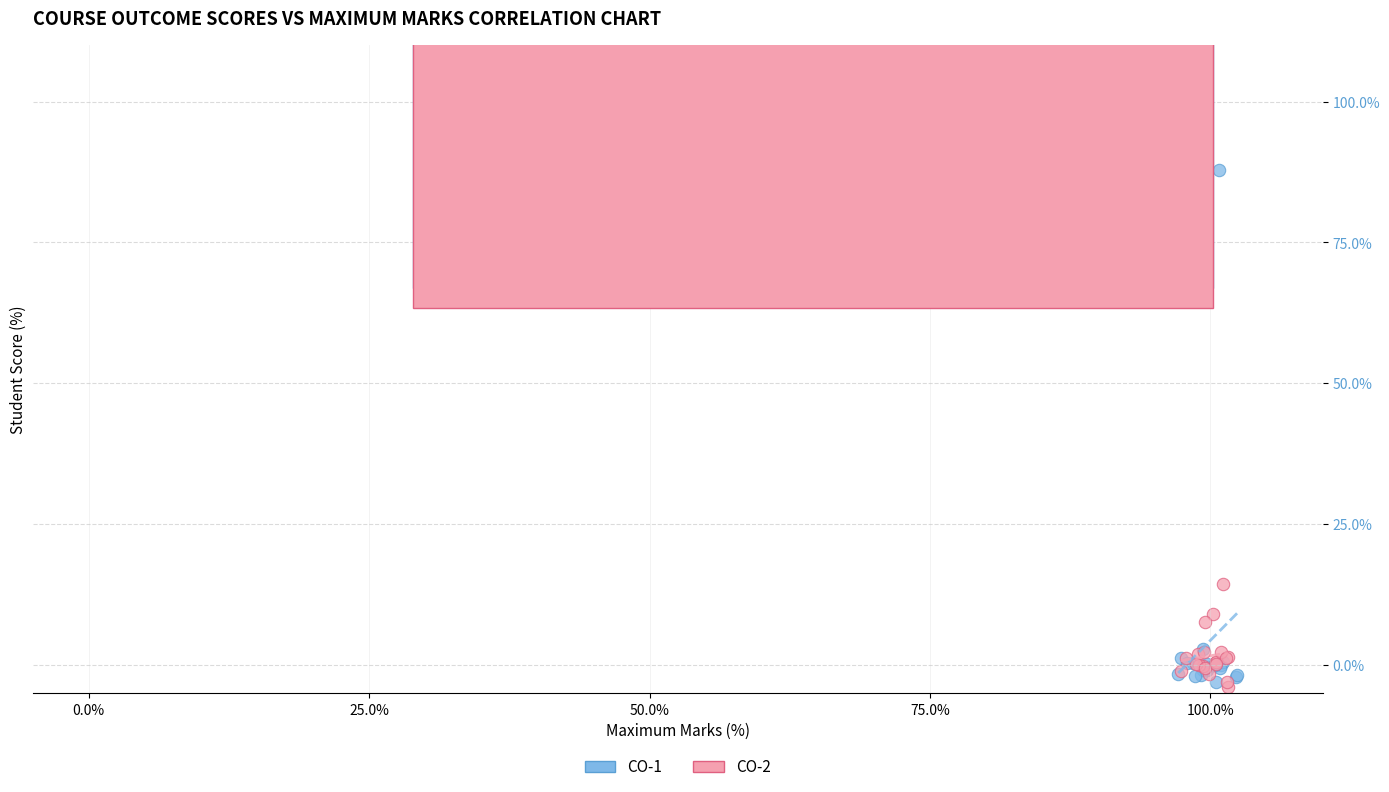

Which series contains the highest Y value?

CO-1